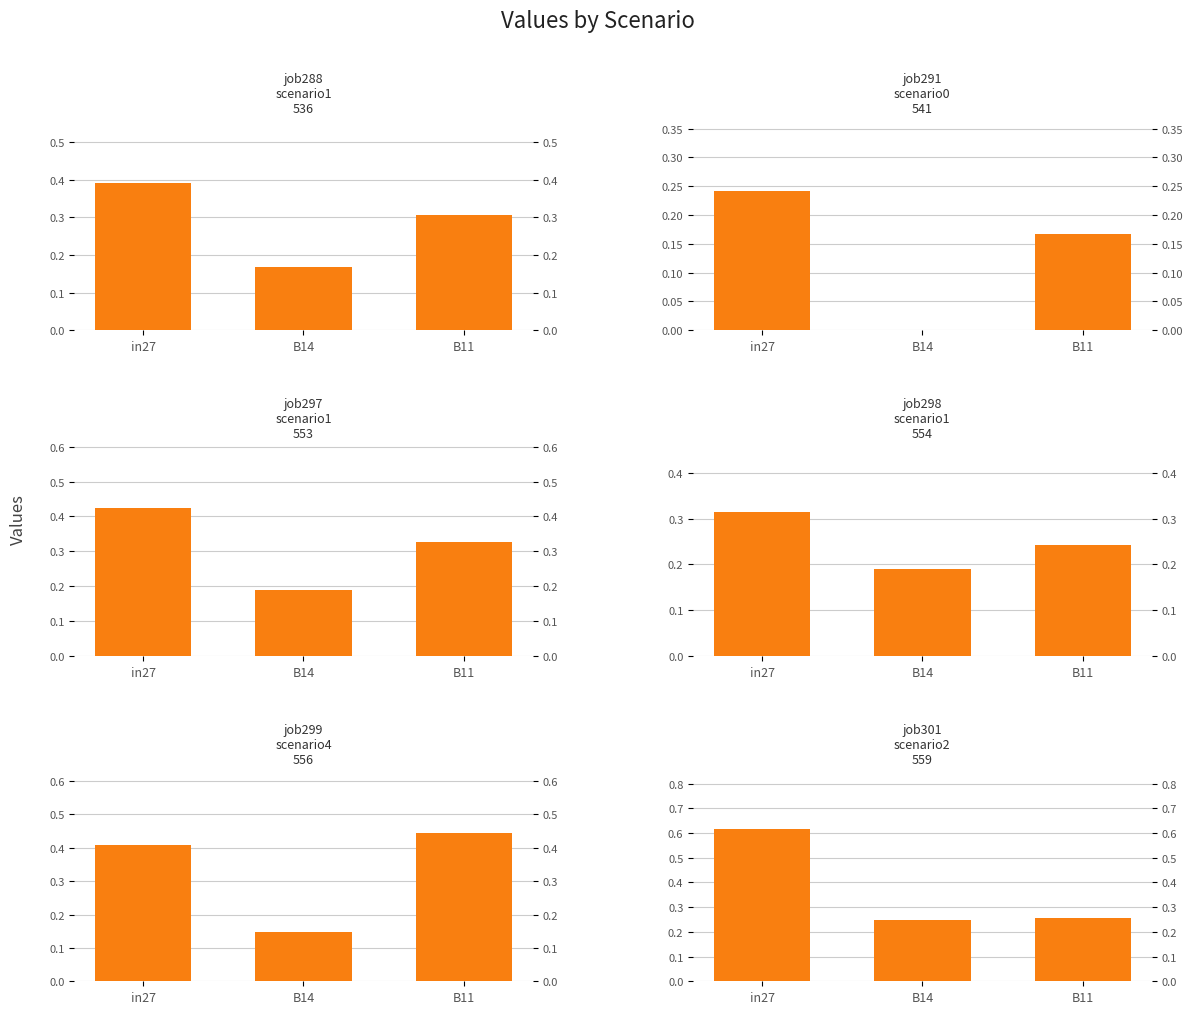

Between B14 and B11, which is larger?

B11